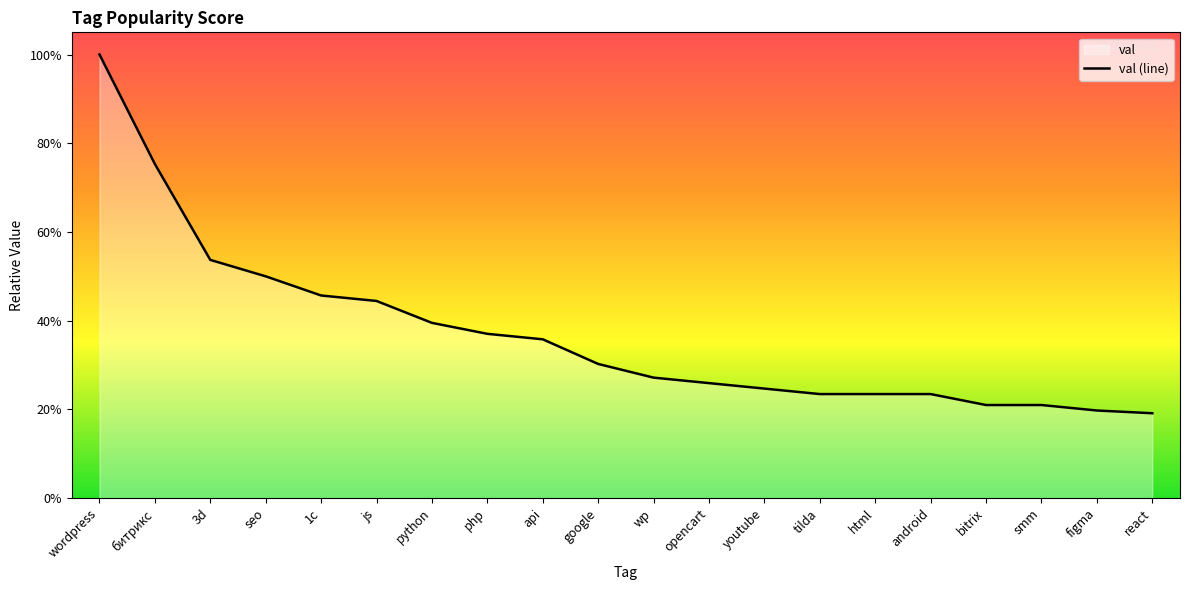

How many lines are shown in the chart?

1